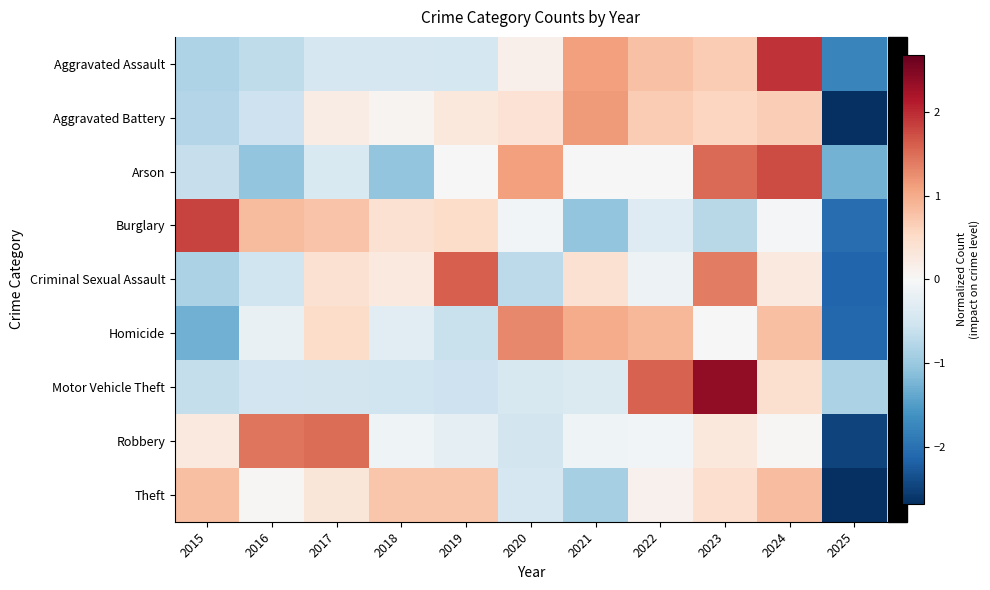

Count the number of data series in this chart.

9